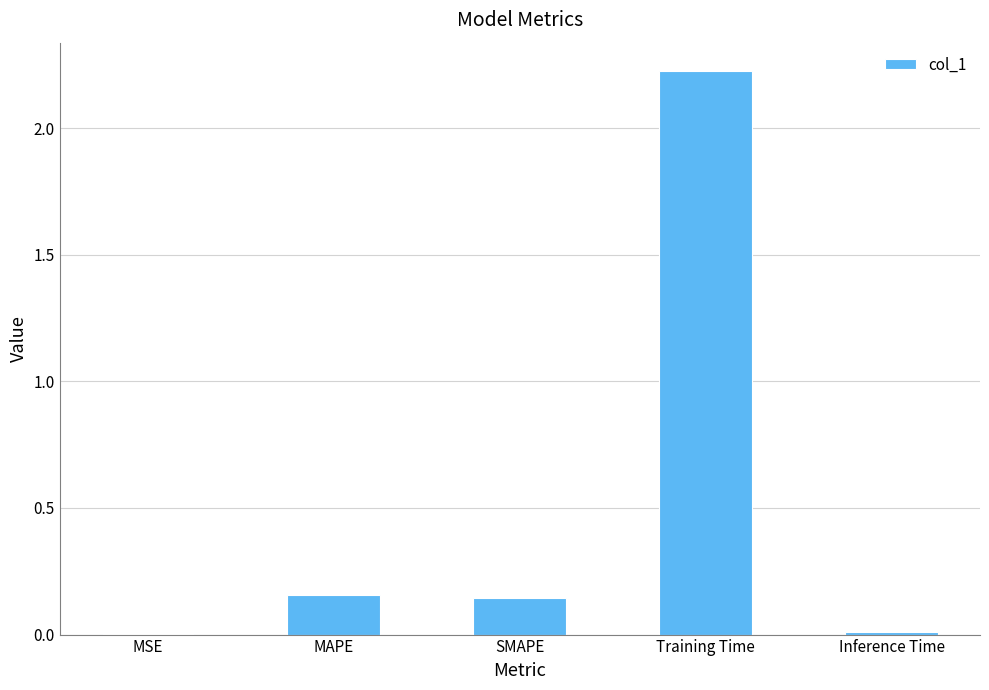

Is it true that the value at MAPE is 0.0?

False